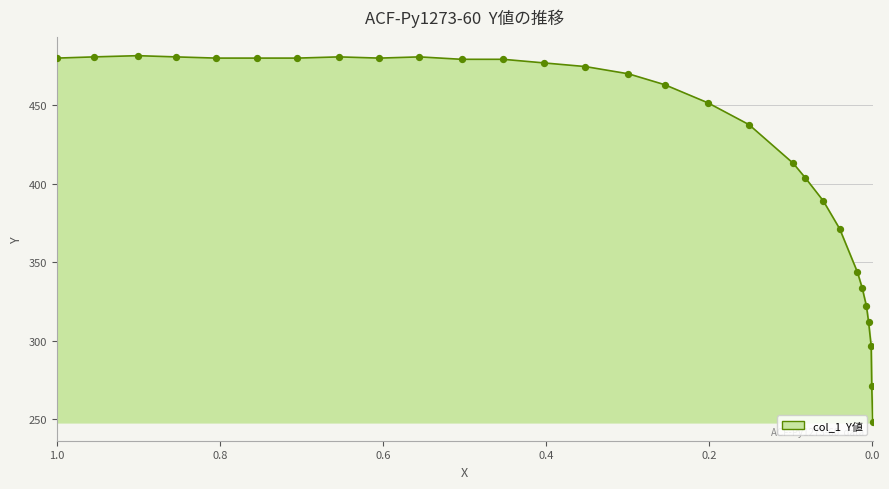

What is the change in value from 0.6043 to 0.2544?

-16.9